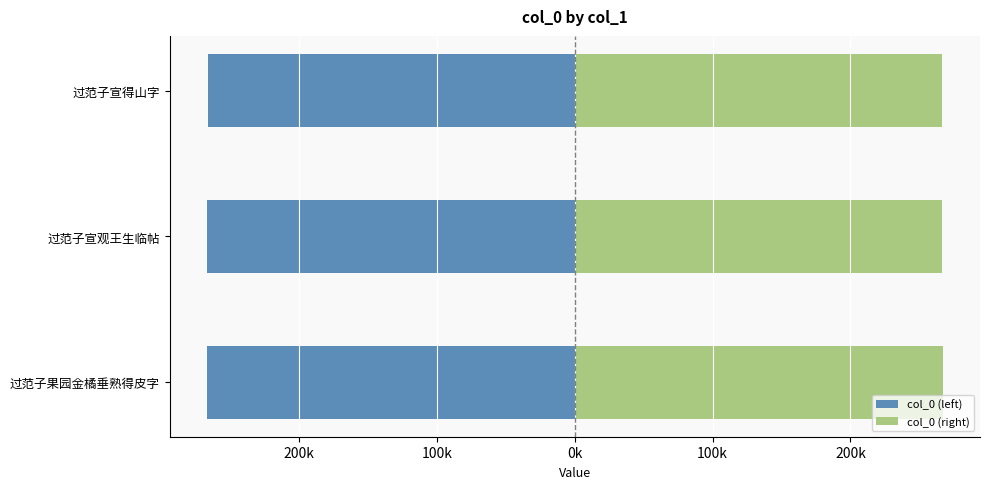

How many data points does each series have?

3